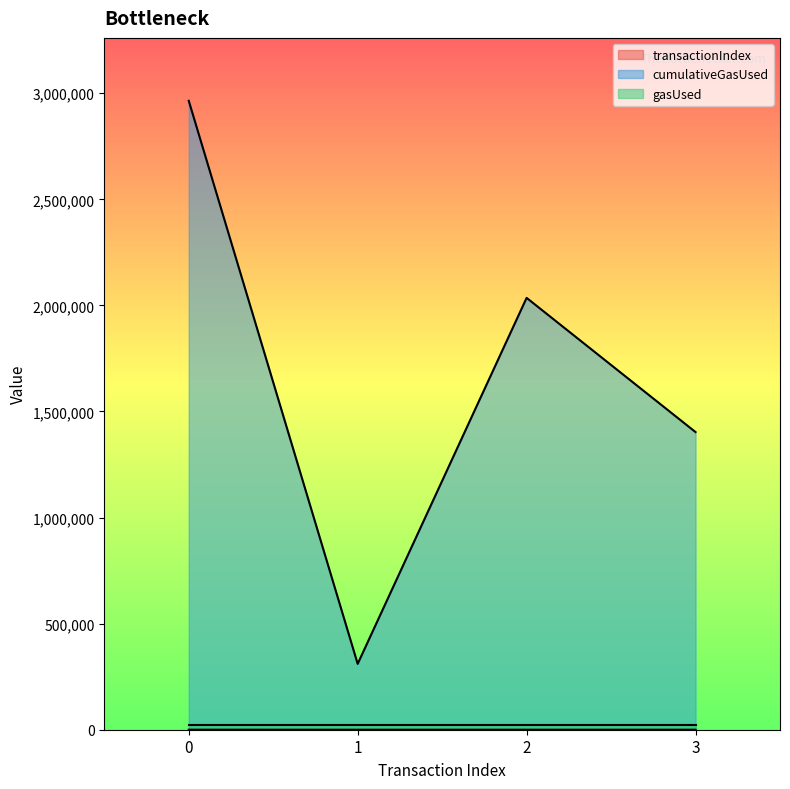

True or false: cumulativeGasUsed and transactionIndex cross at least once.

False